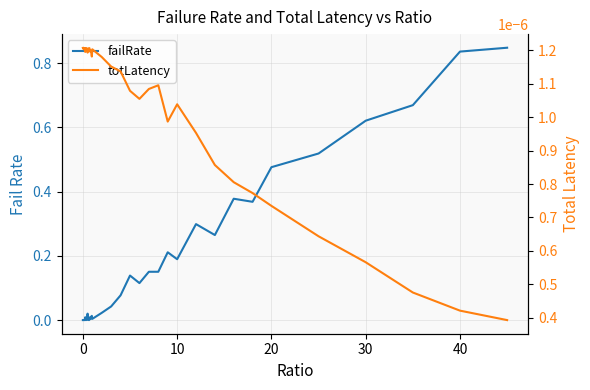

What is the average value of the failRate series?

0.2